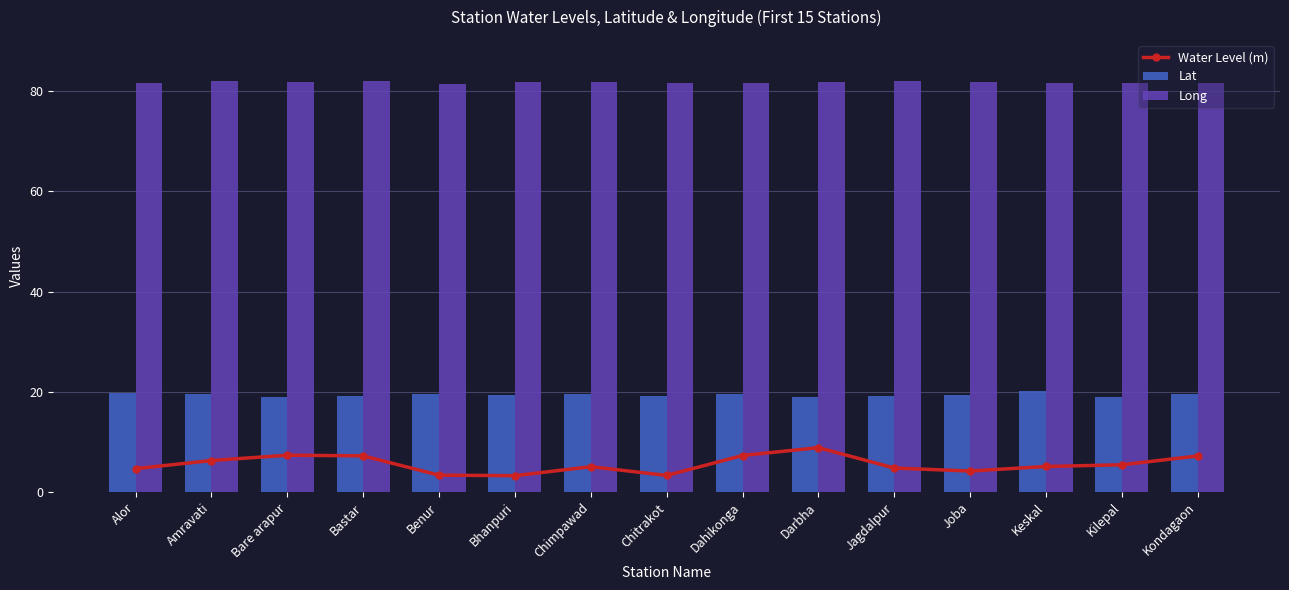

The Lat series shows 11.9 at Bhanpuri. True or false?

False